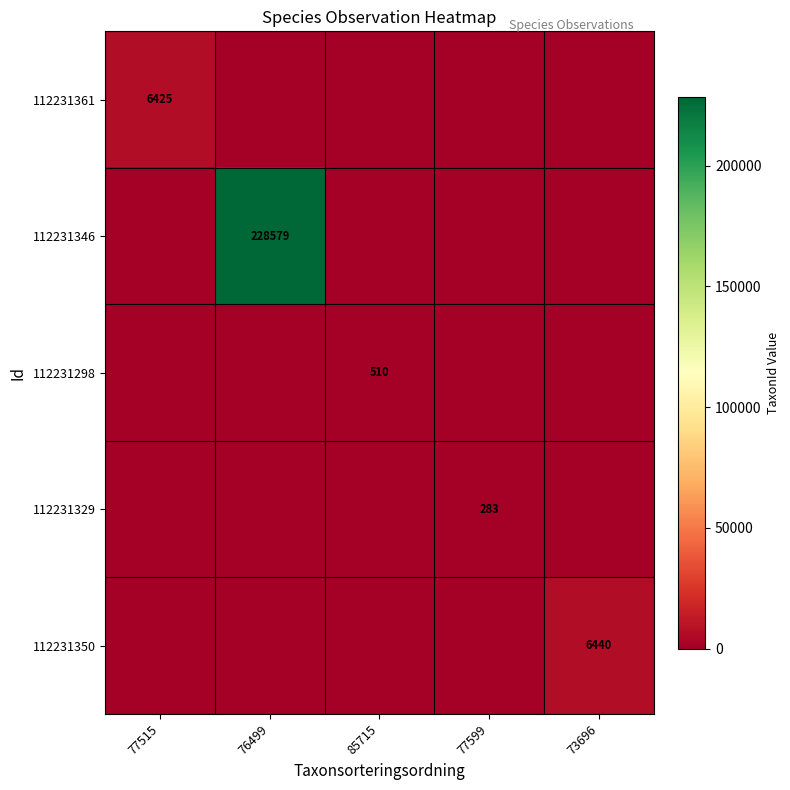

Is it true that 112231346 equals 228579 at 76499?

True